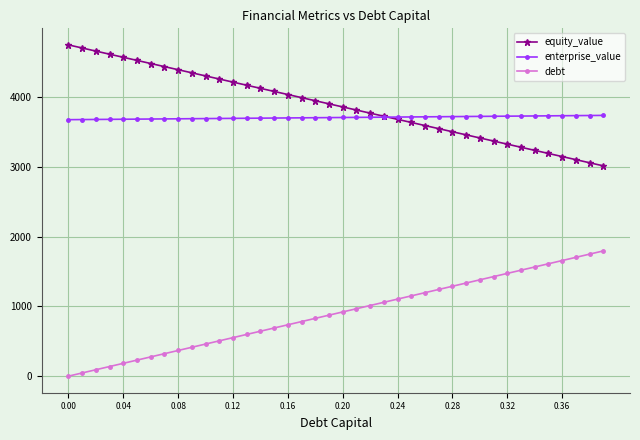

What is the maximum value shown in the chart?

4748.7